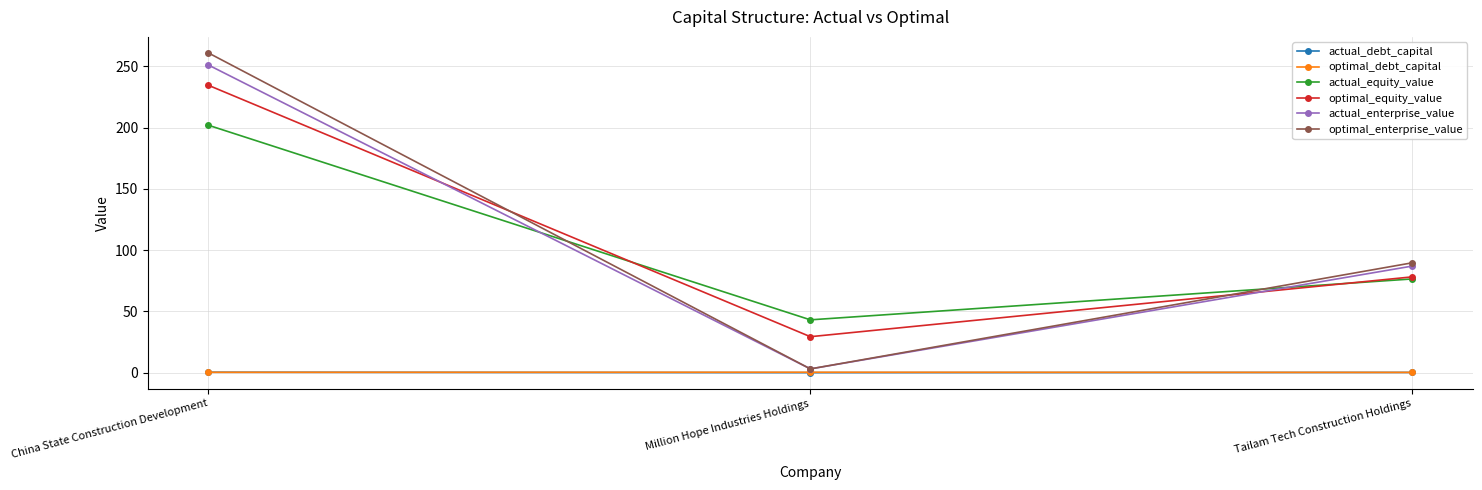

Read the optimal_equity_value value at Tailam Tech Construction Holdings.

78.2